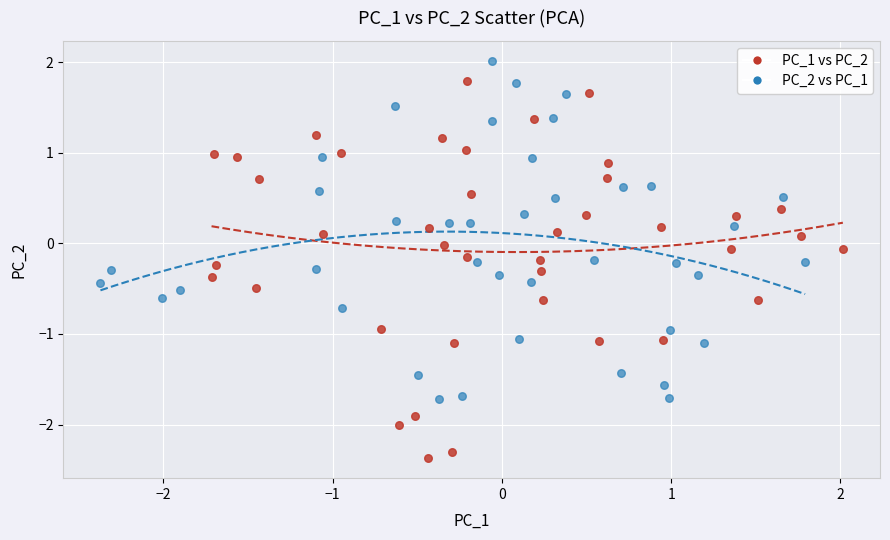

What are all the series names shown in the legend?

PC_1 vs PC_2, PC_2 vs PC_1